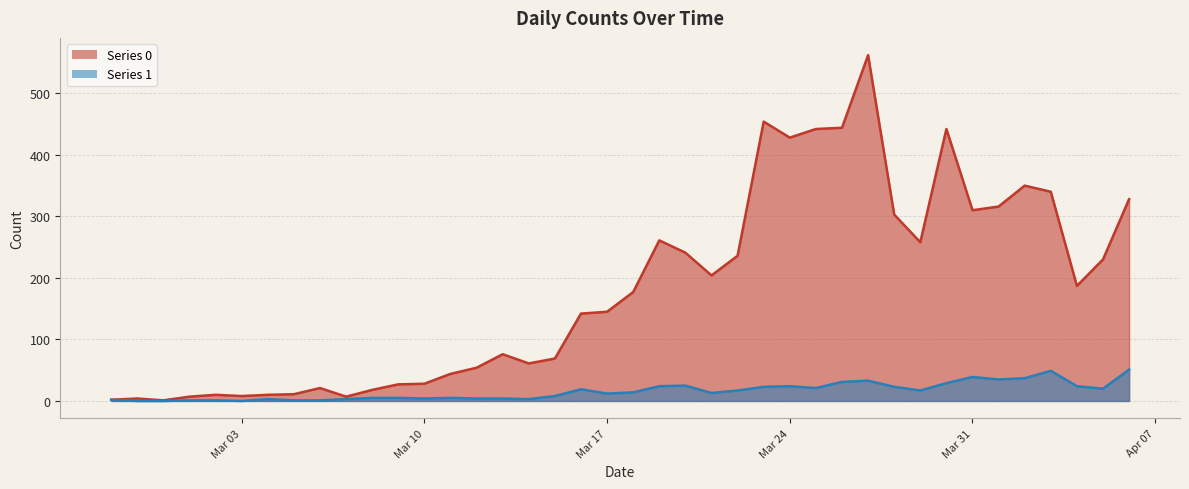

How many interior local peaks does the Series 0 series have?

9